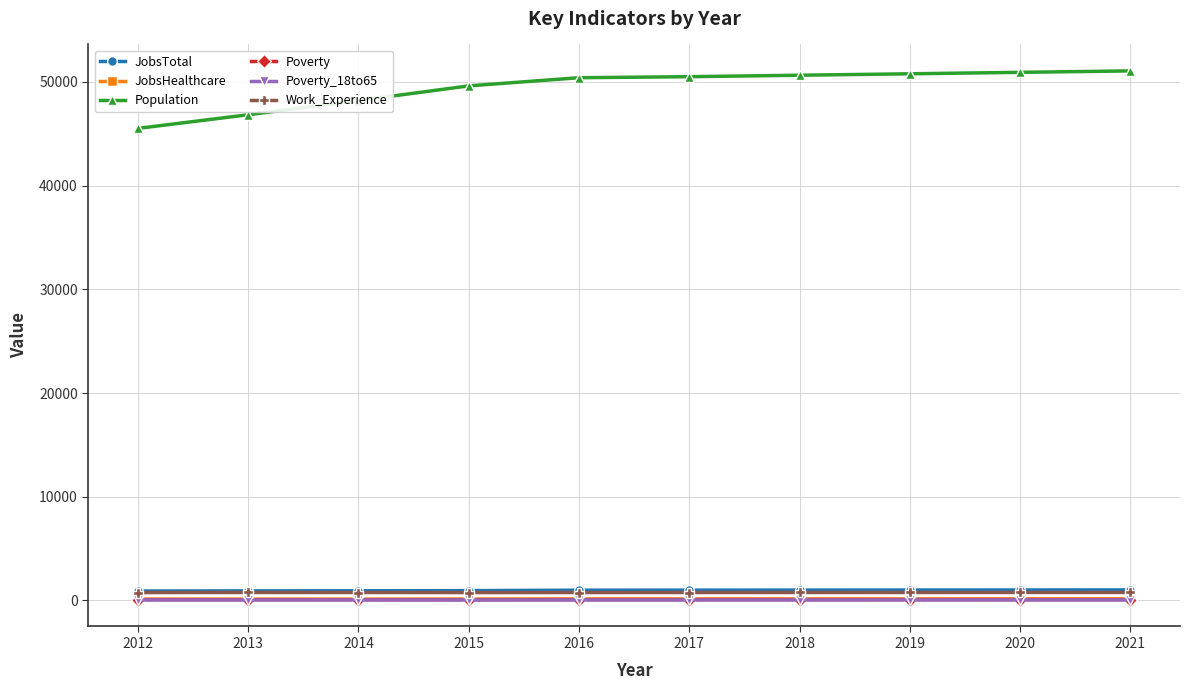

Which series has the largest total across all categories?

Population